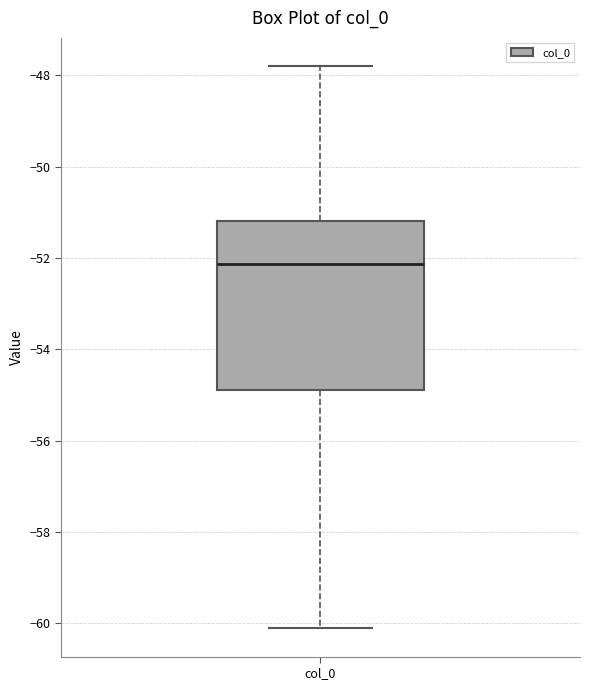

Where does the upper whisker of the box for col_0 end on the y-axis? The values are not printed on the chart, so give them approximately, as read against the axis.

-47.8